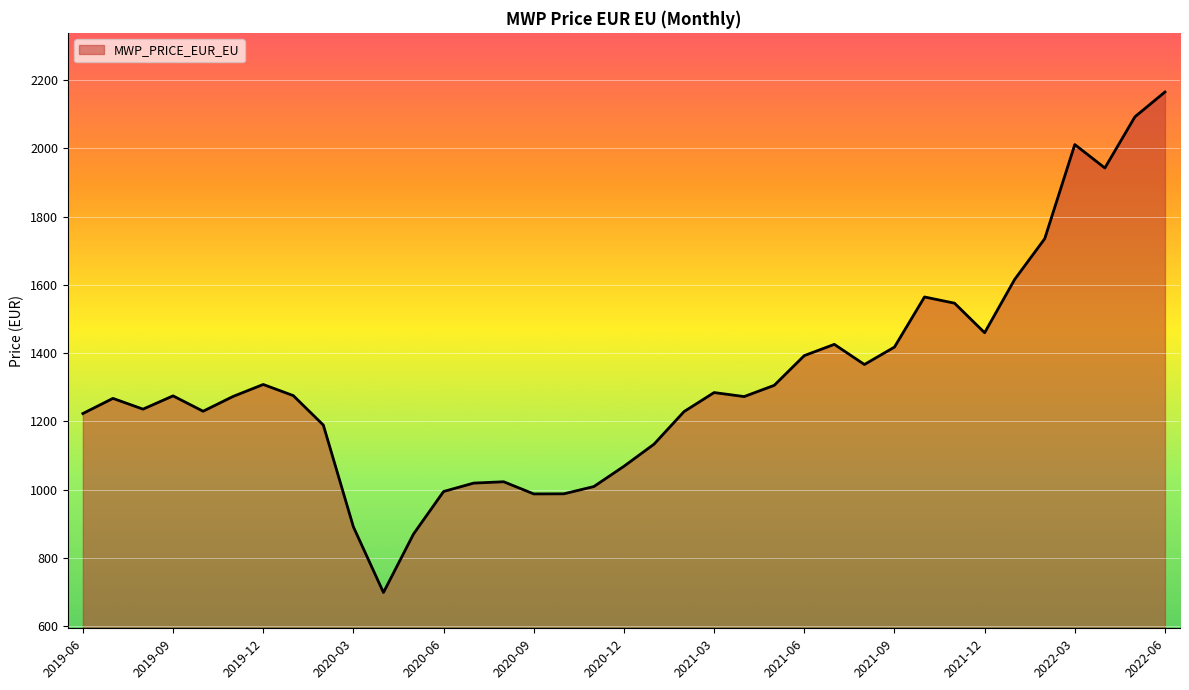

How many values exceed 1273?

19